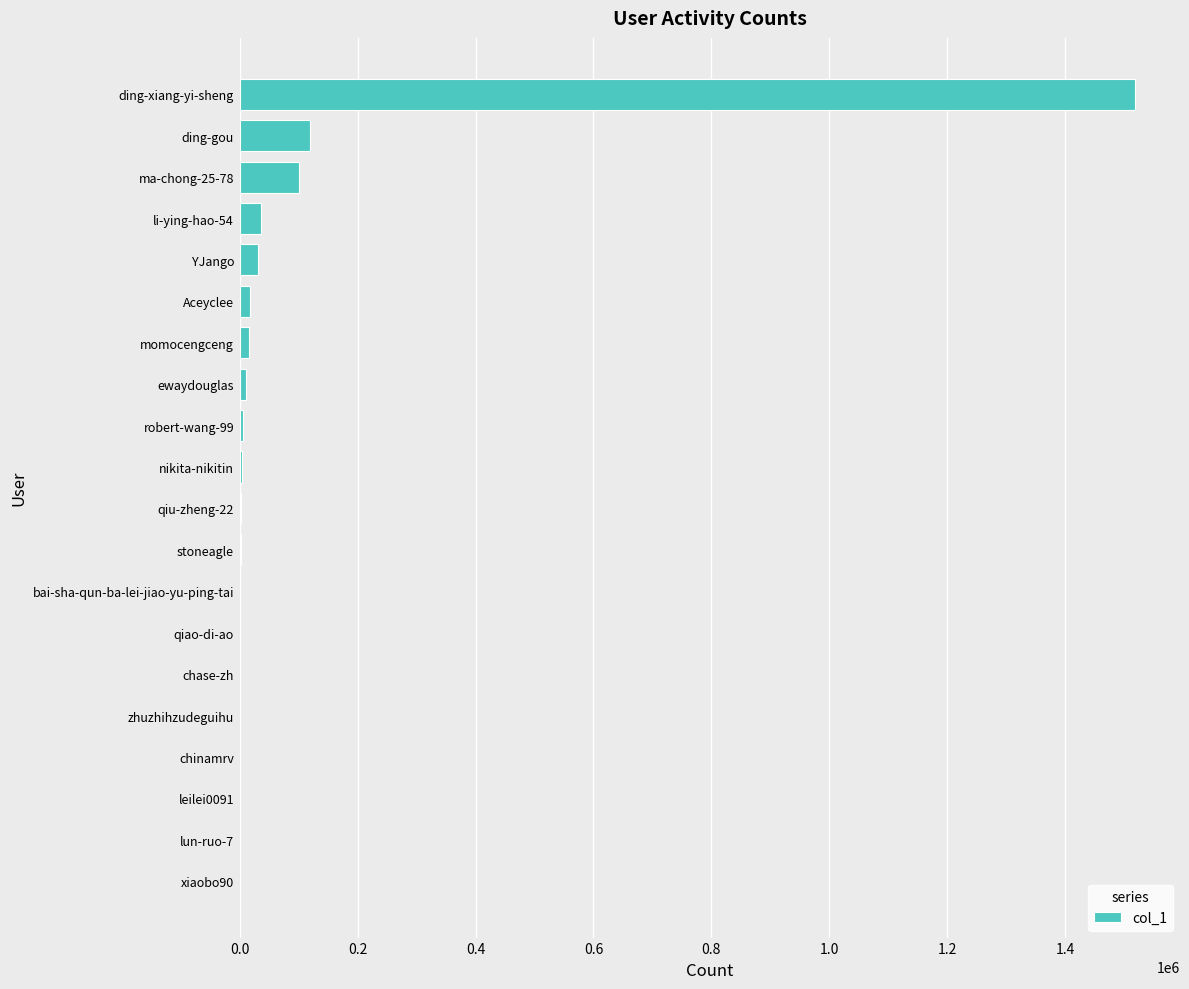

What is the sum of all values?

1871477